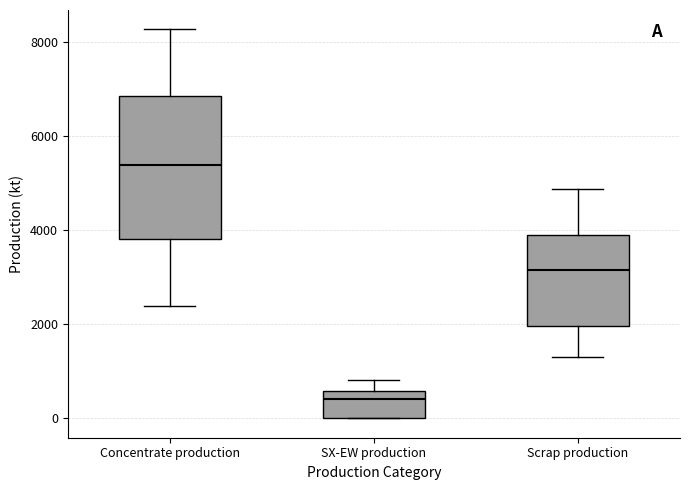

Which box is the tallest, from its lower edge to its upper edge?

Concentrate production